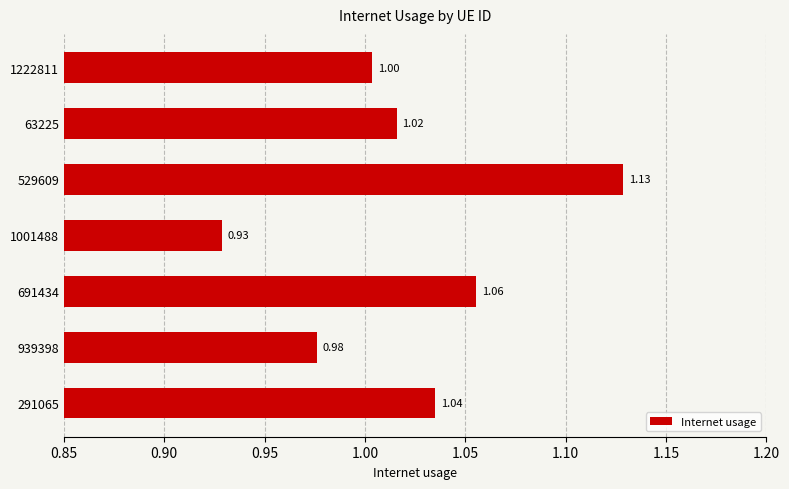

What is the ratio of the value at 63225 to the value at 1222811?

1.0